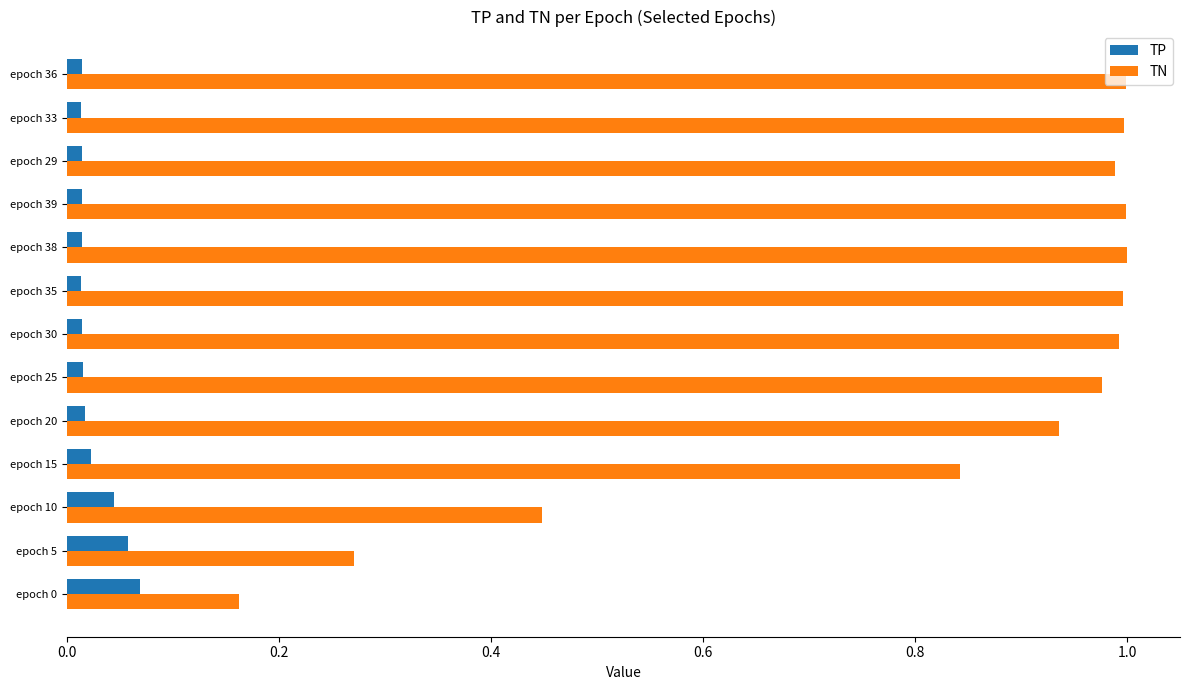

Rank the series by their average value, from highest to lowest.

TN, TP